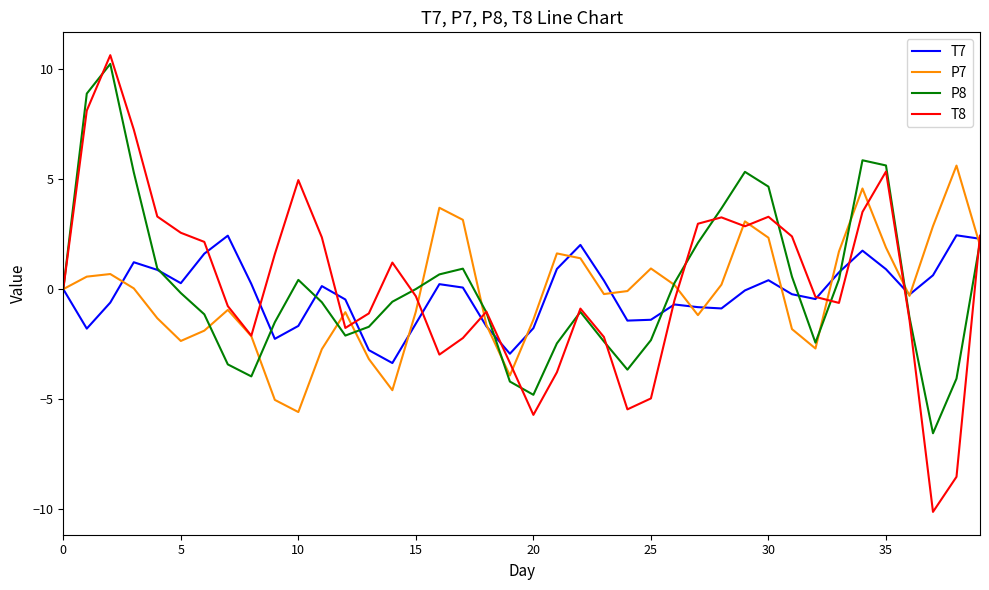

In T7, how many points are higher than both neighbors (excluding endpoints)?

9